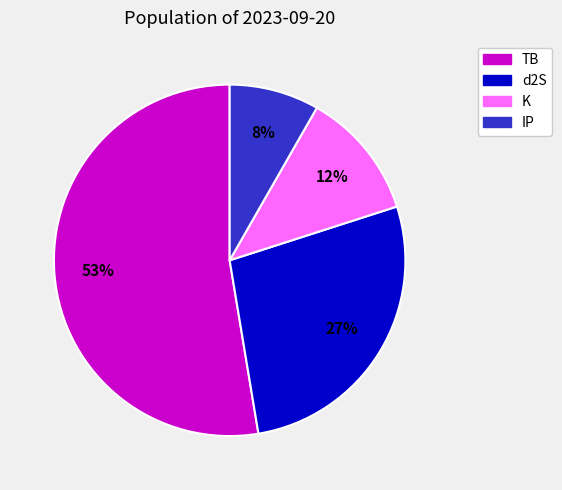

How many slices are in this pie chart?

4